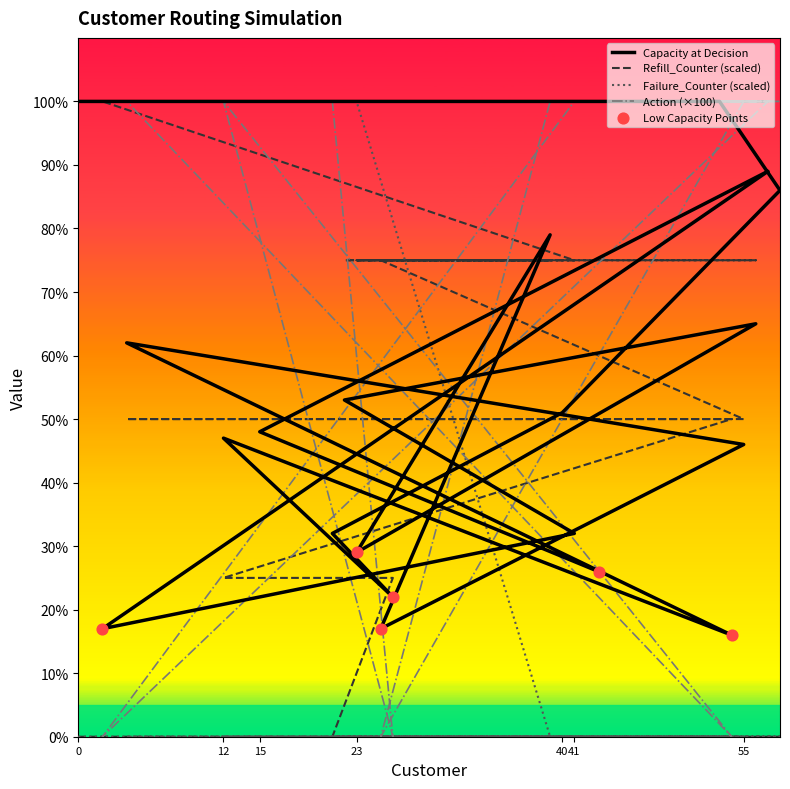

Which series has the widest spread of Y values?

Refill_Counter